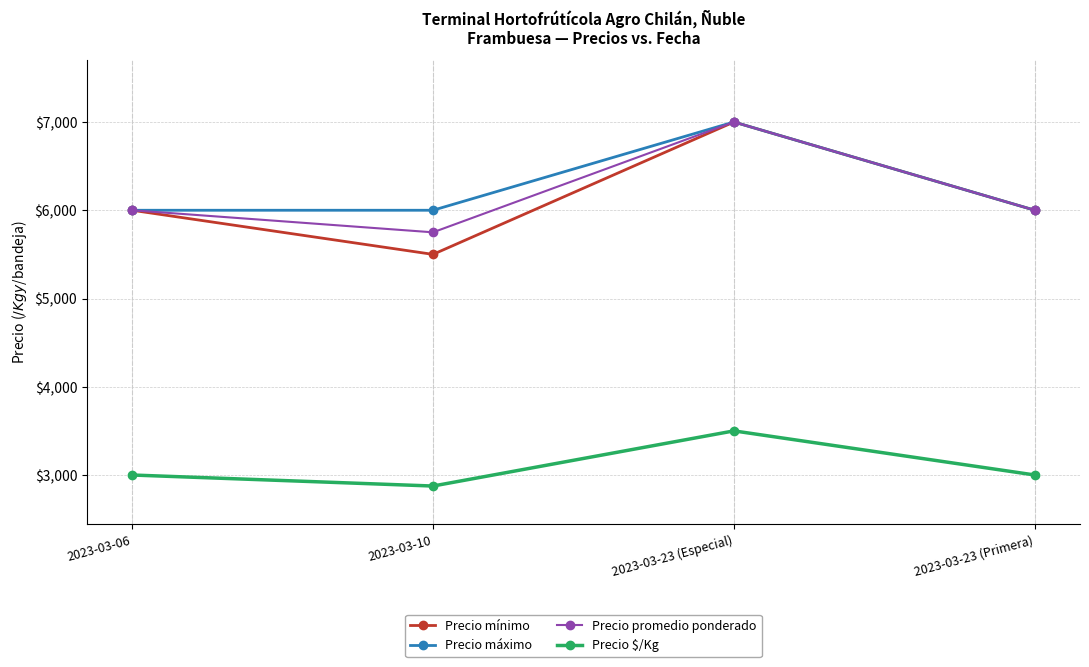

Which category has the lowest value in the Precio promedio ponderado series?

2023-03-10